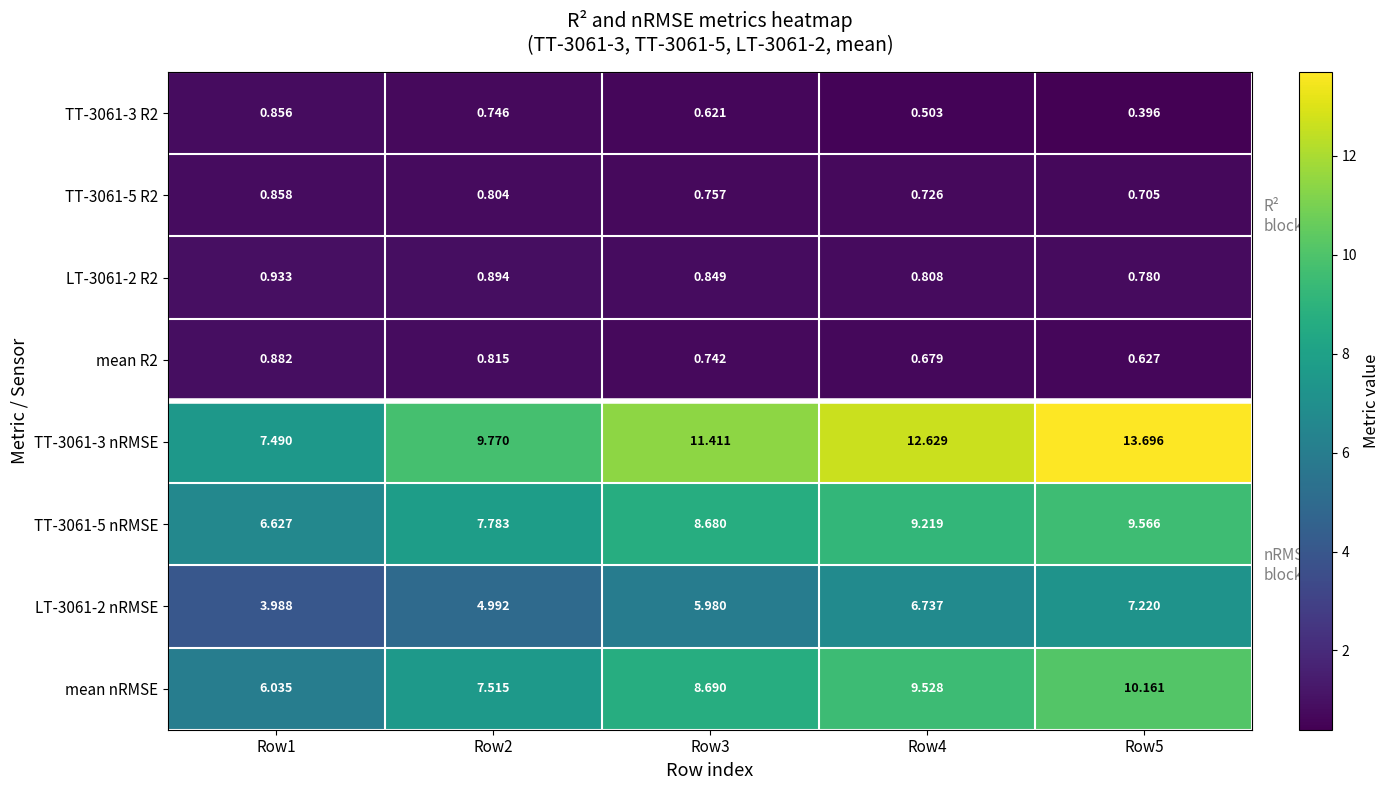

Count the number of data series in this chart.

8